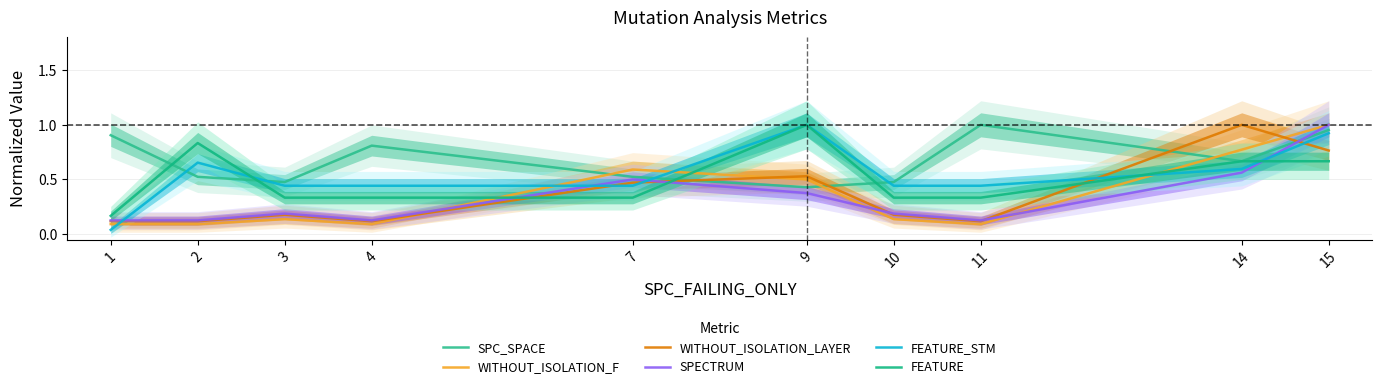

Is it true that SPECTRUM equals 0.1 at 10?

False